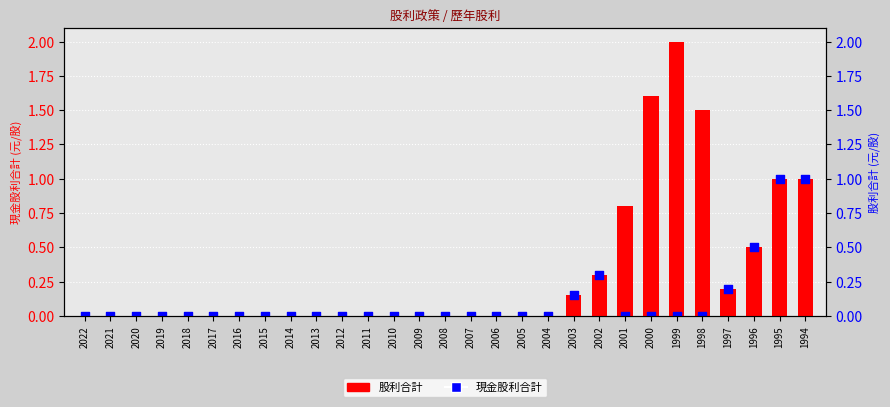

What are all the series names shown in the legend?

股利合計, 現金股利合計